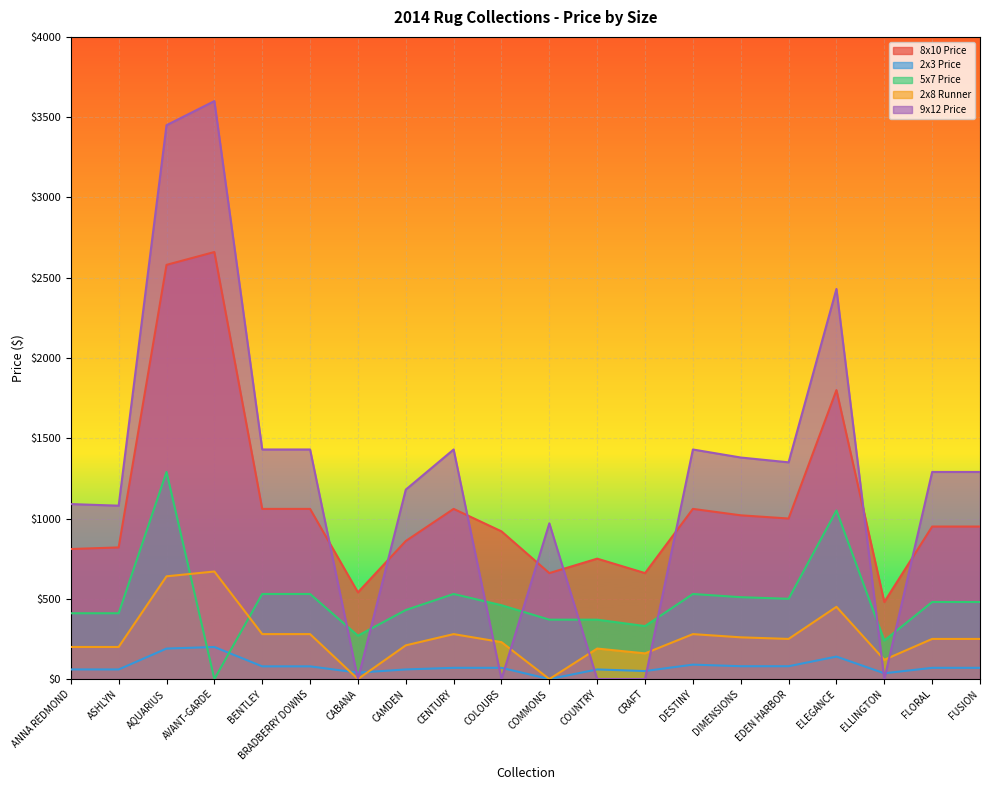

What is the total value across all series at ASHLYN?

2569.9